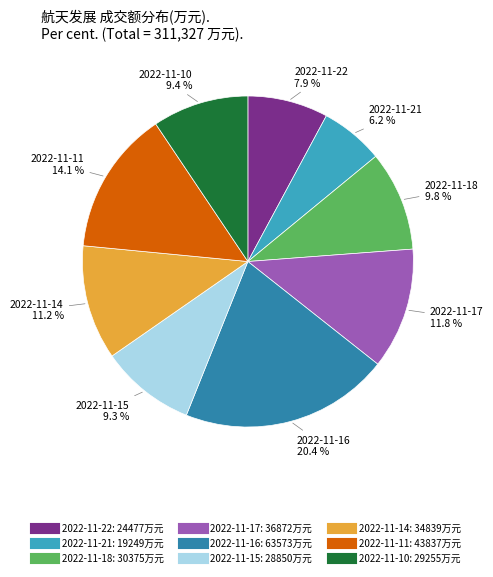

What is the ratio of the value at 2022-11-16 to the value at 2022-11-21?

3.3